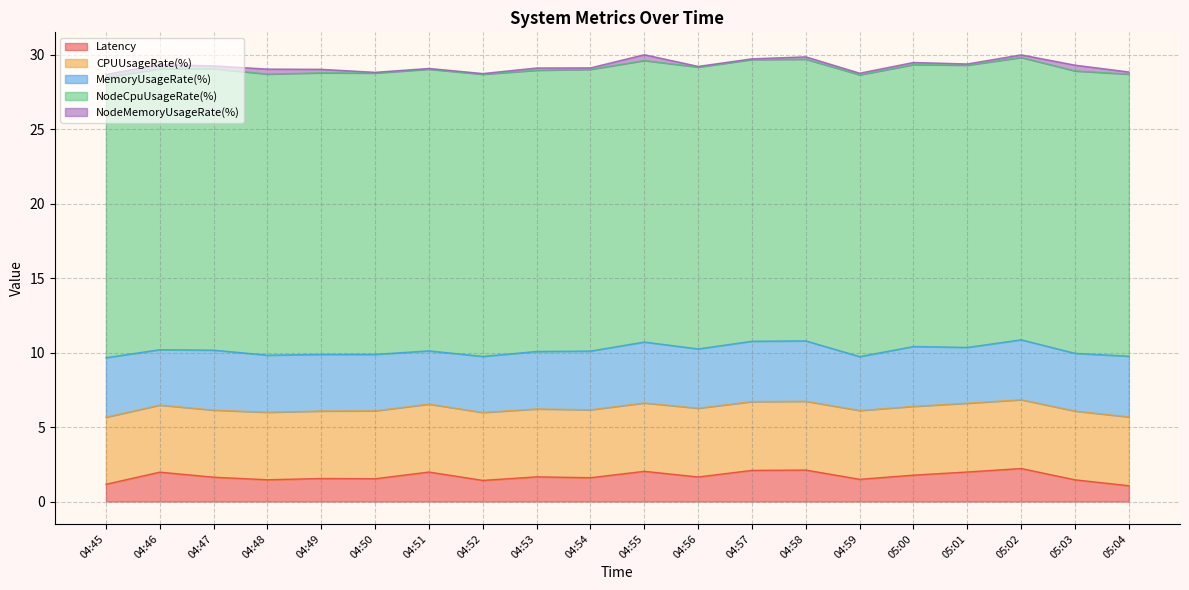

List the series in order of their peak value, lowest first.

NodeMemoryUsageRate(%), Latency, MemoryUsageRate(%), CPUUsageRate(%), NodeCpuUsageRate(%)